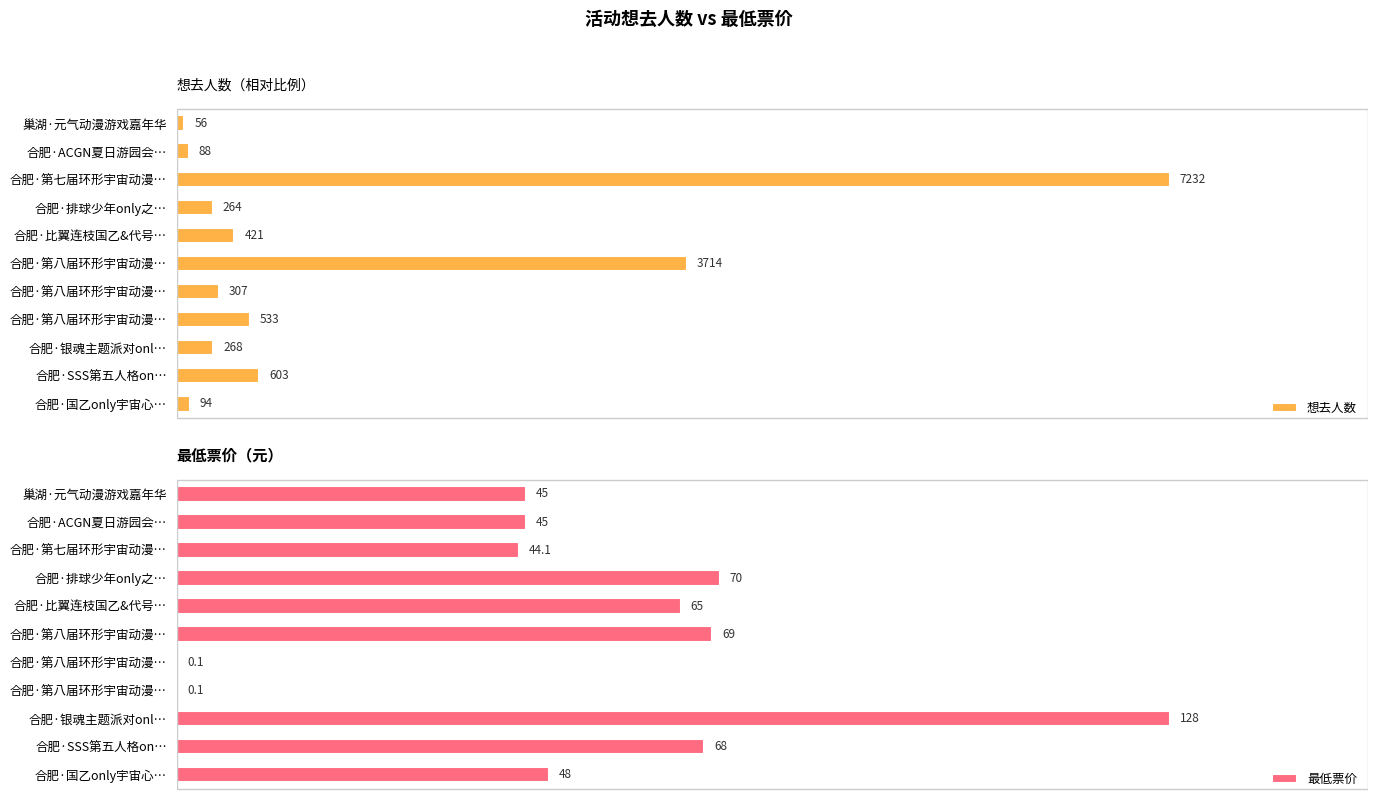

How many distinct data groups are displayed?

2